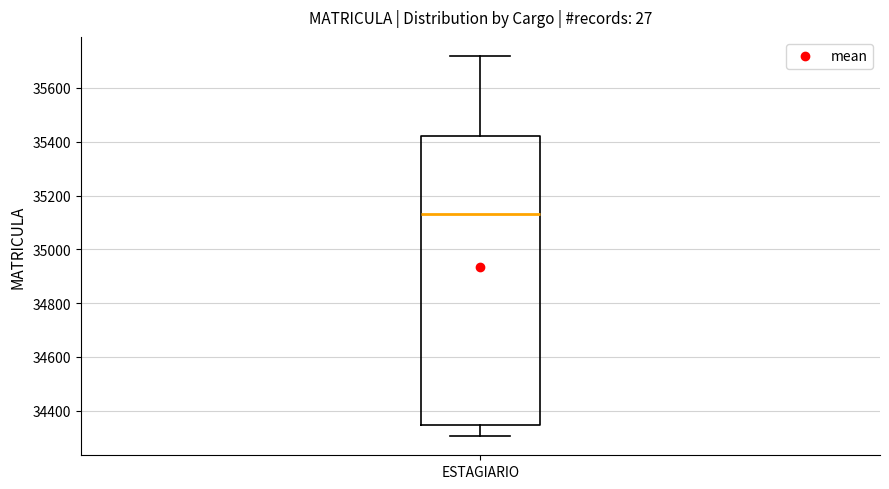

Where does the lower whisker of the box for ESTAGIARIO end on the y-axis? The values are not printed on the chart, so give them approximately, as read against the axis.

34300